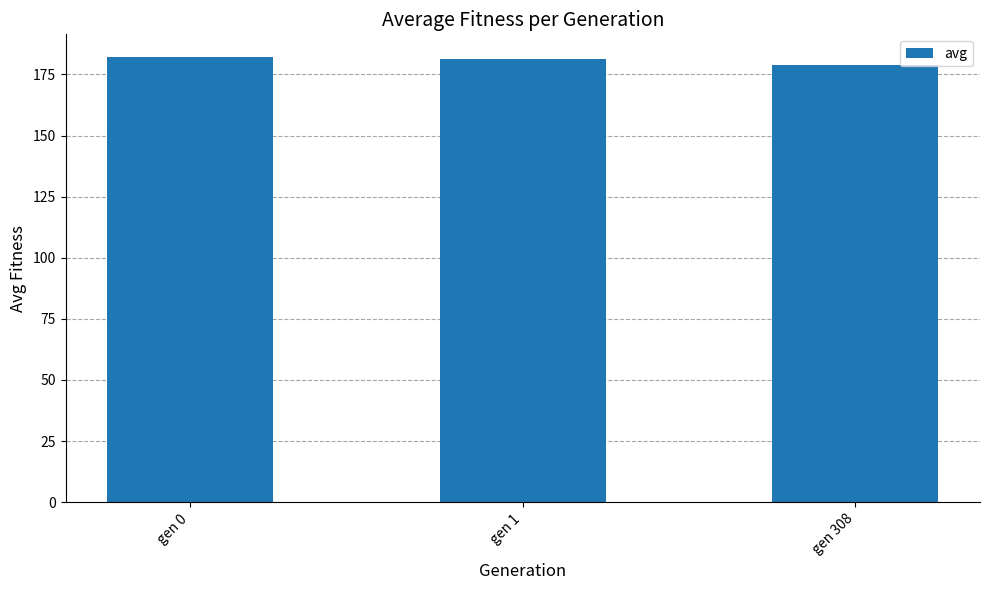

What is the average value?

180.8